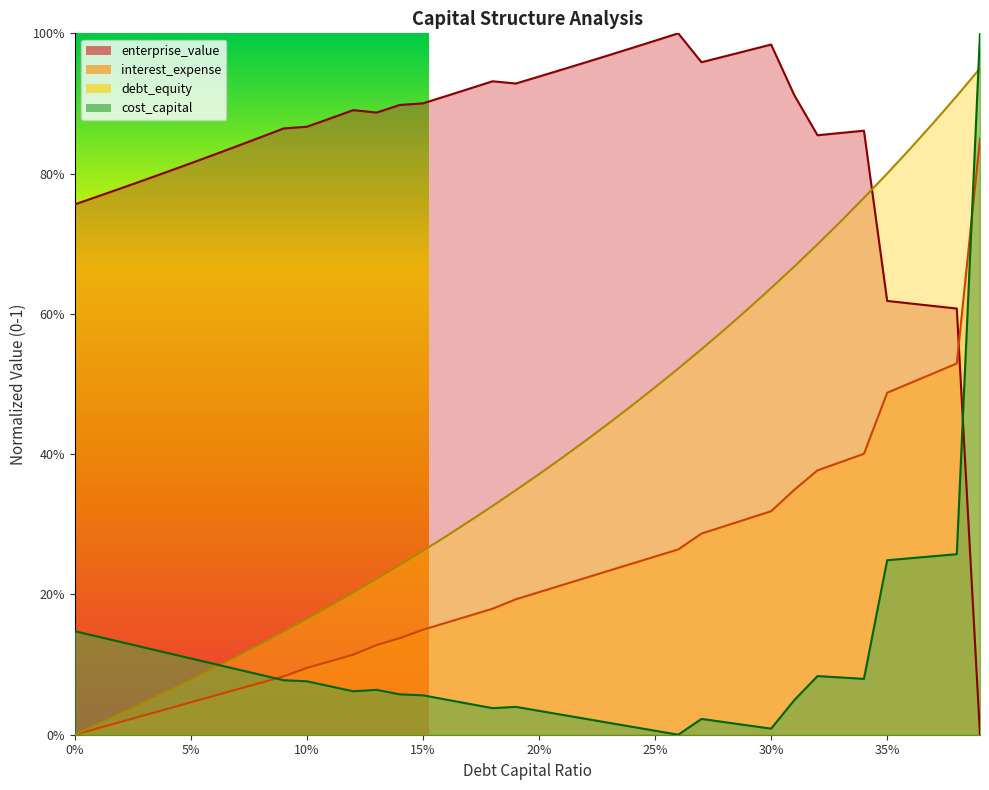

At which category is the sum across all series the highest?

0.39